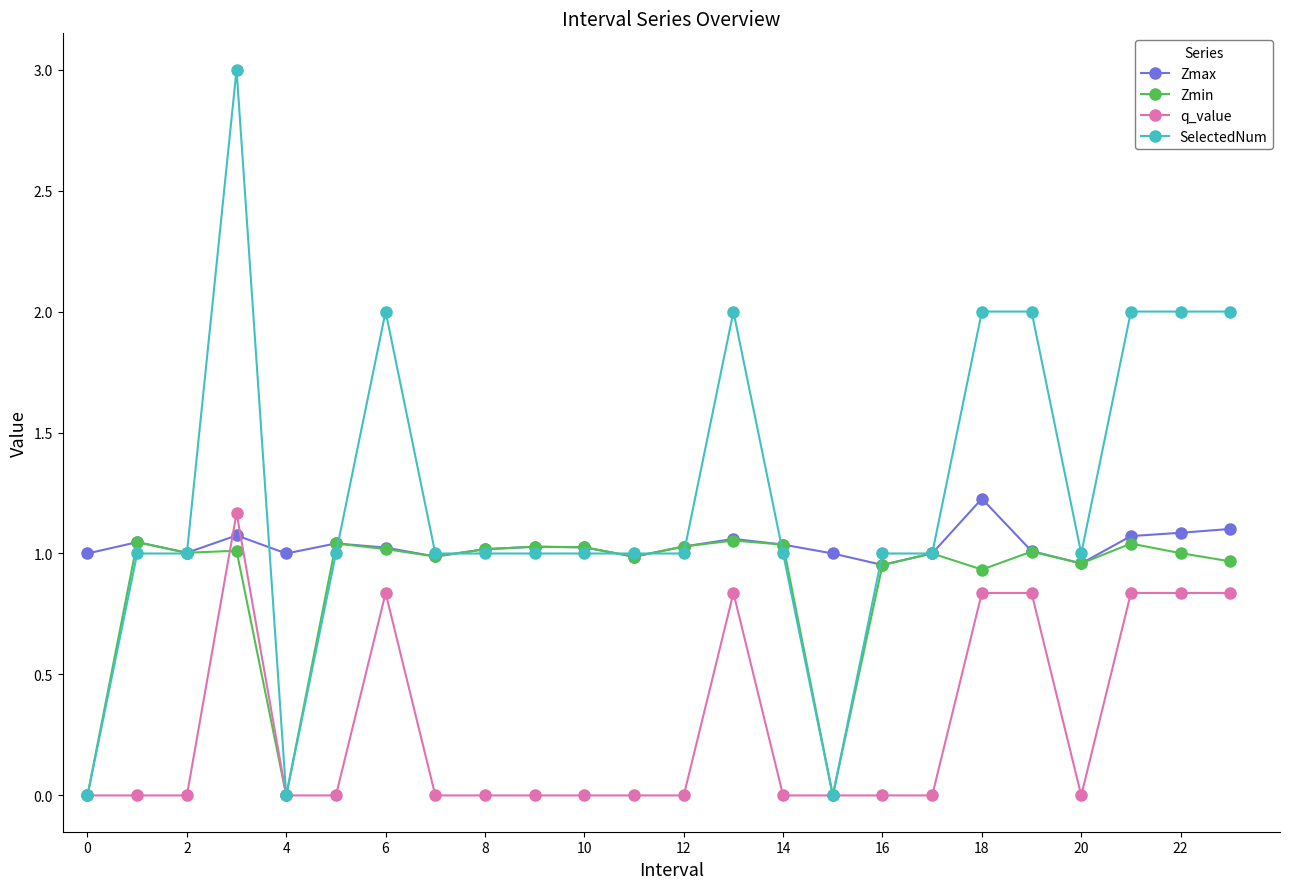

What is the greatest value displayed?

3.0